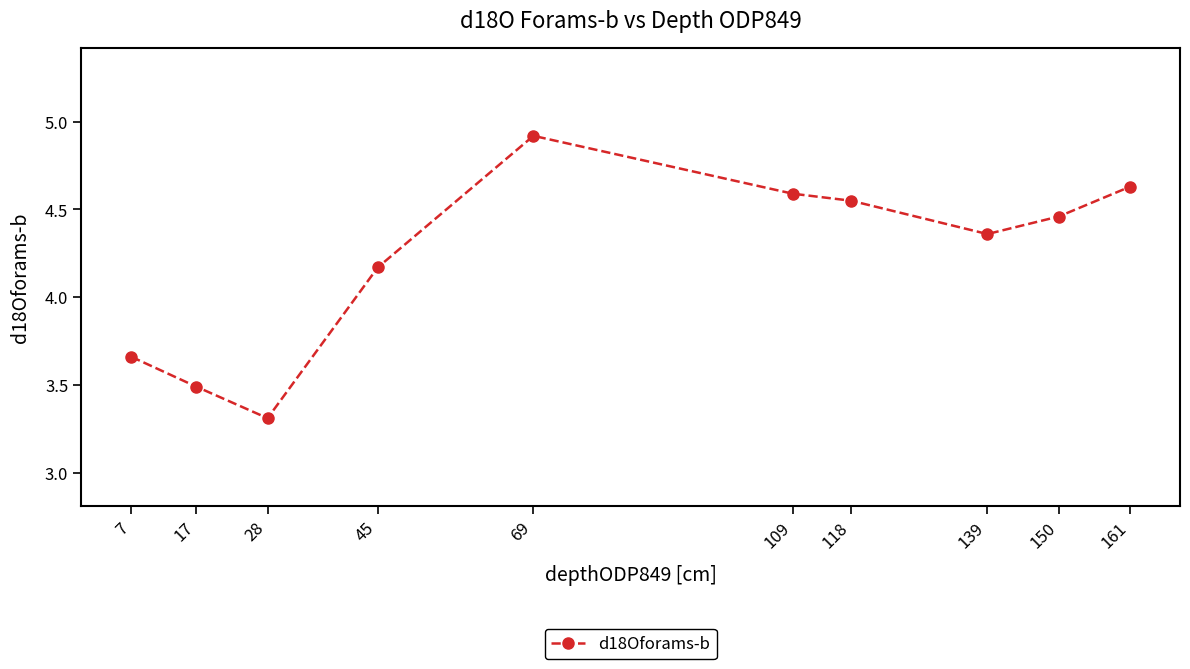

Which has a higher value, 161 or 45?

161